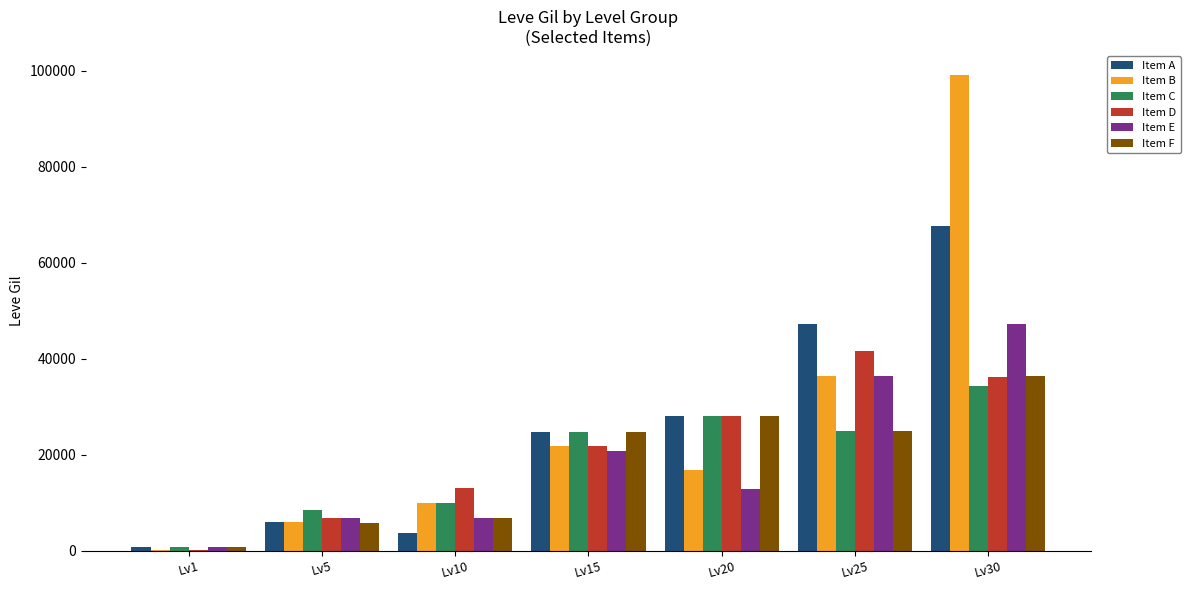

Which series changed the most between Lv5 and Lv20?

Item F